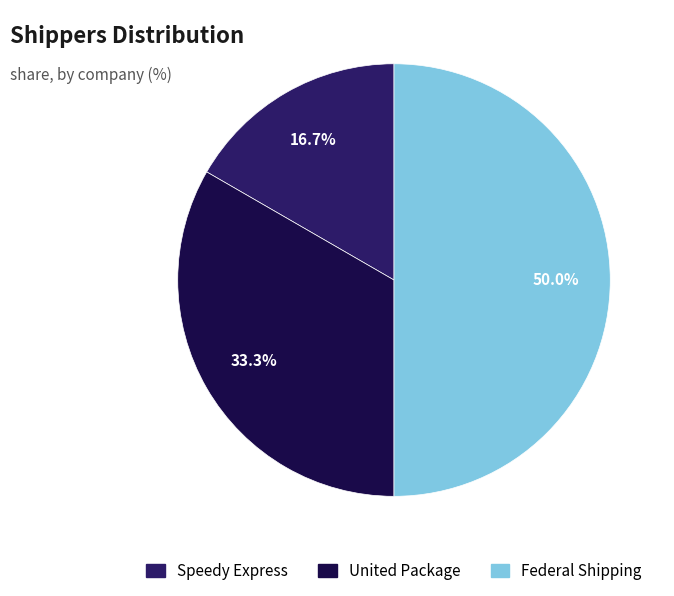

What portion of the pie excludes Federal Shipping?

50.0%